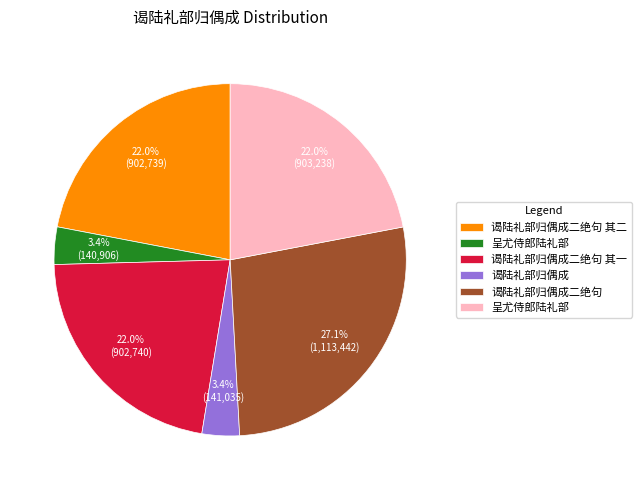

Is there a majority slice in this chart?

No